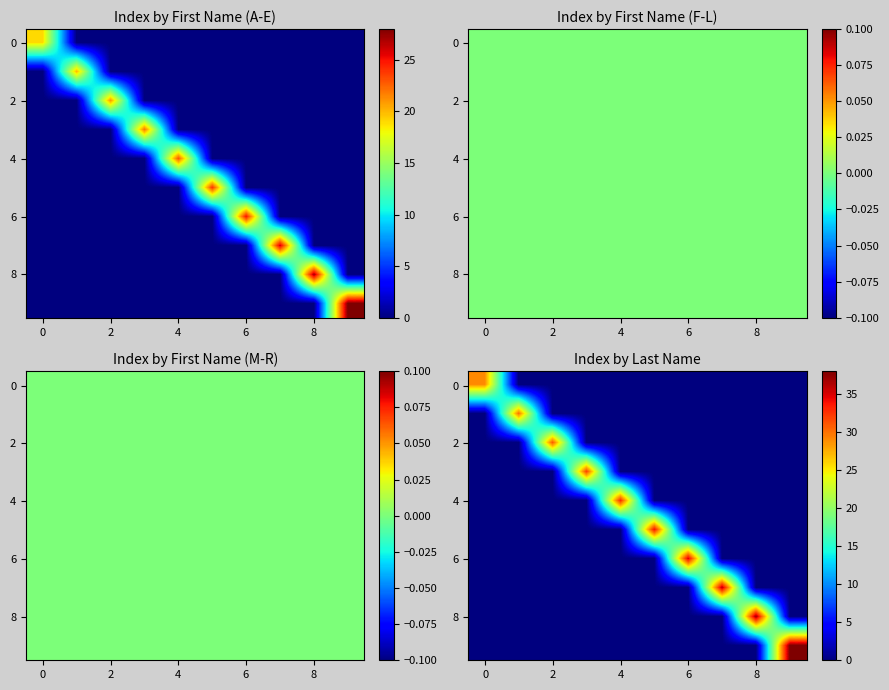

At which category is the sum across all series the highest?

9